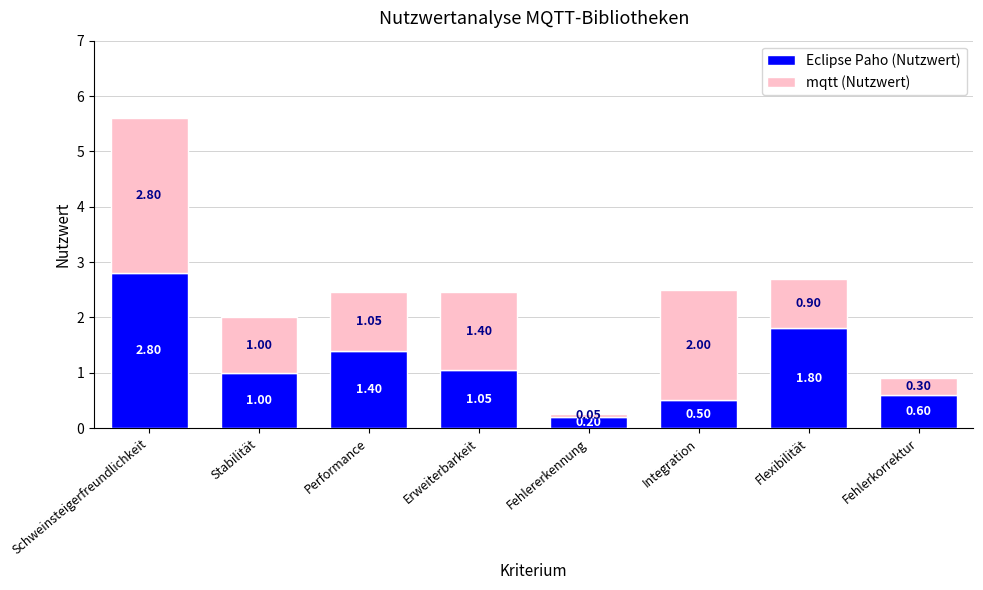

What are all the series names shown in the legend?

Eclipse Paho (Nutzwert), mqtt (Nutzwert)